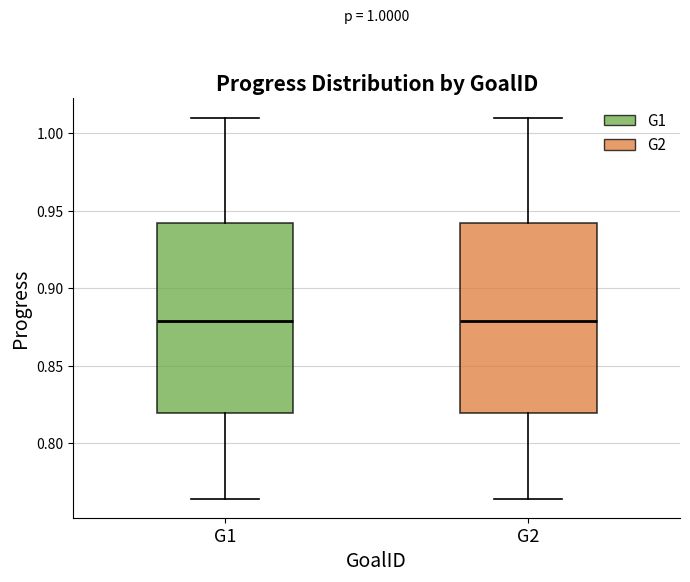

Reading left to right, read every box against the y-axis: the position of its median line, the range the box covers, and the ends of its whiskers. The values are not printed on the chart, so give them approximately, as read against the axis.

G1: median 0.880, box 0.820 to 0.940, whiskers 0.765 to 1.010
G2: median 0.880, box 0.820 to 0.940, whiskers 0.765 to 1.010